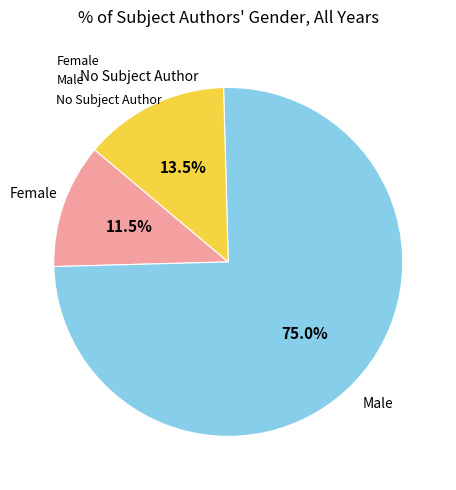

Which category has the smallest portion of the pie?

Female